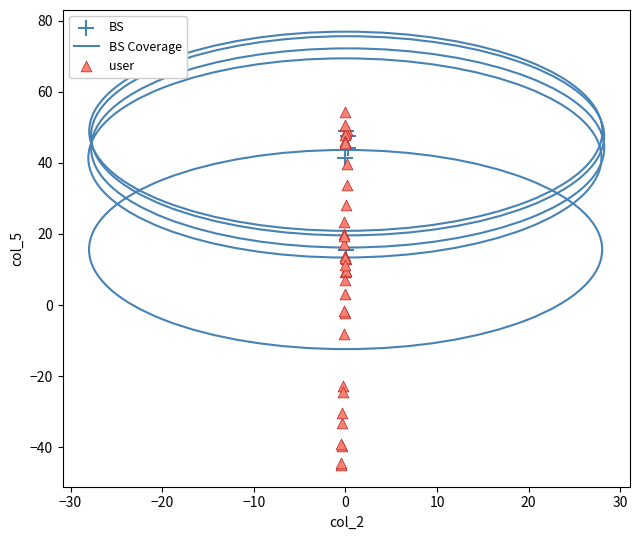

Which series reaches the minimum Y coordinate?

user